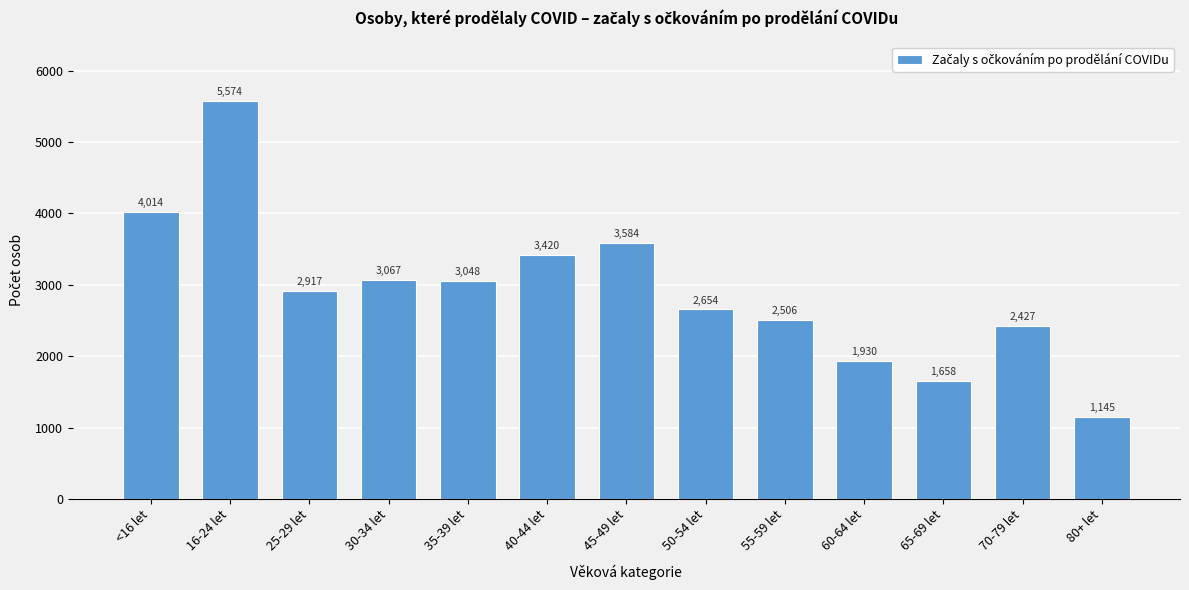

Reading left to right, extract all data points from this chart.

<16 let=4014	16-24 let=5574	25-29 let=2917	30-34 let=3067	35-39 let=3048	40-44 let=3420	45-49 let=3584	50-54 let=2654	55-59 let=2506	60-64 let=1930	65-69 let=1658	70-79 let=2427	80+ let=1145